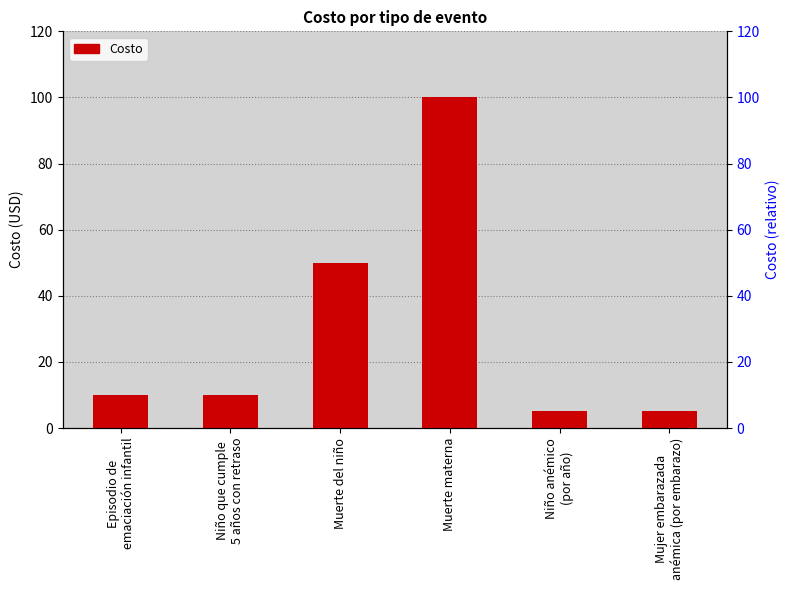

What is the difference between the maximum and second lowest values?

95